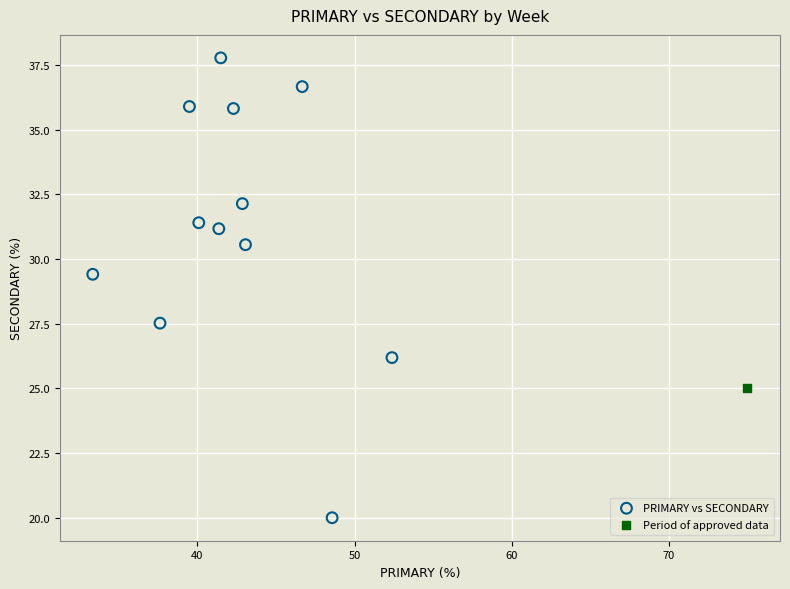

What are all the series names shown in the legend?

PRIMARY vs SECONDARY, Period of approved data